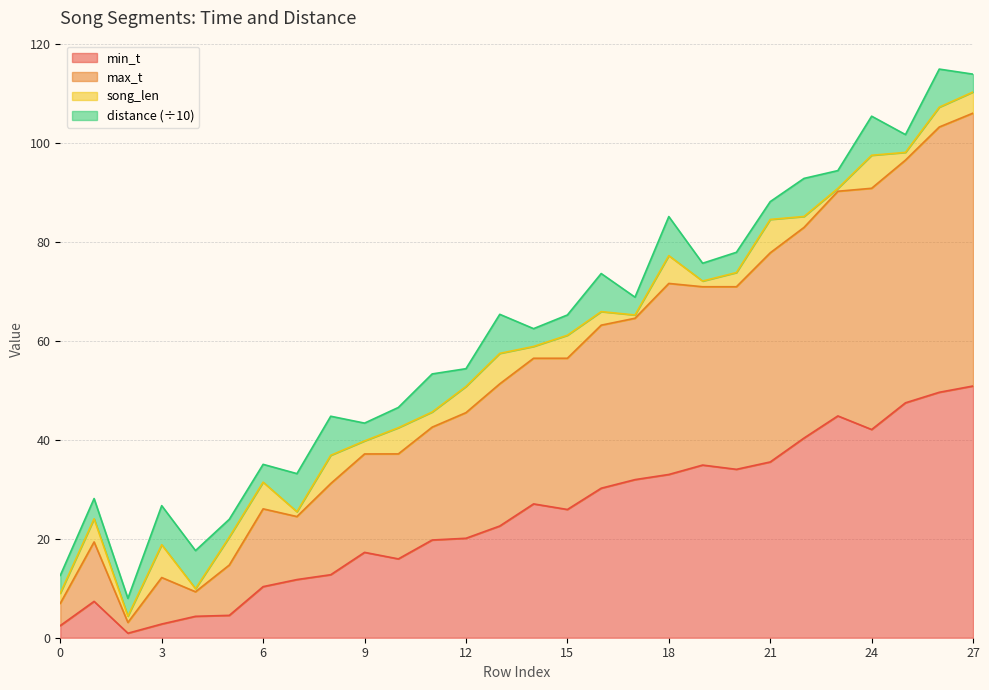

What are all the series names shown in the legend?

min_t, max_t, song_len, distance (÷10)